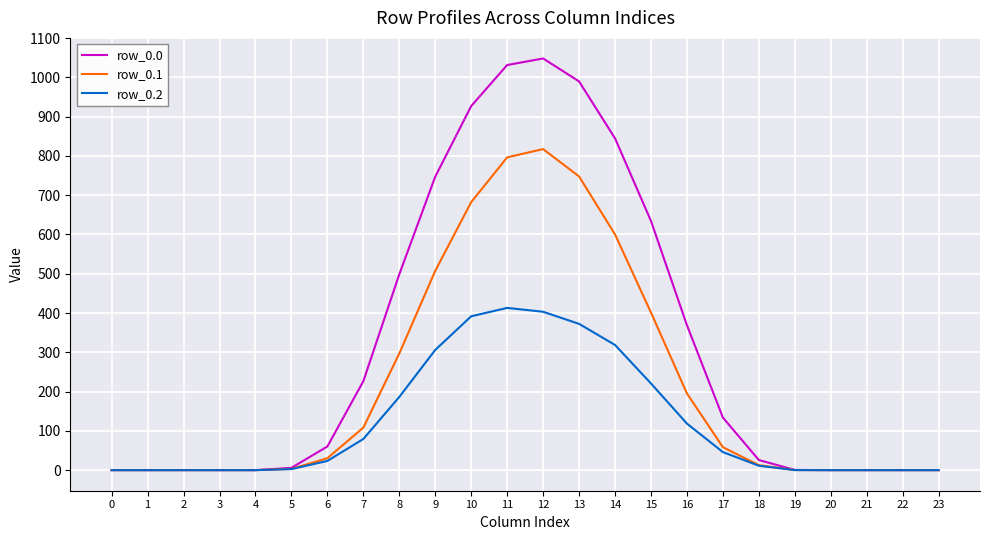

List the series in order of their overall mean, lowest first.

row_0.2, row_0.1, row_0.0